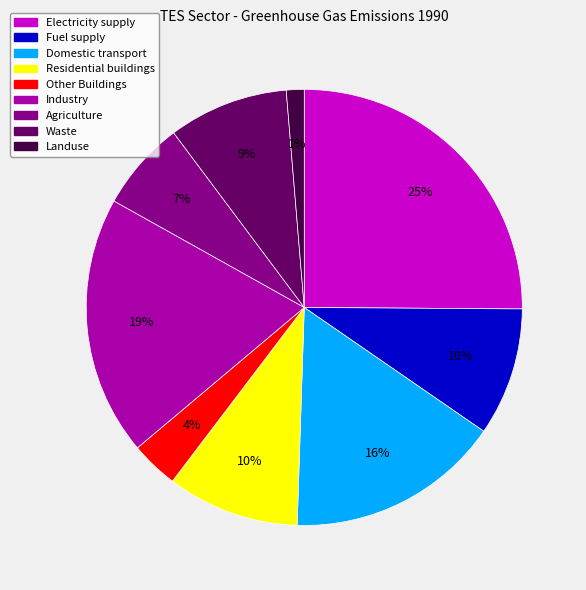

To the nearest percent, what is the difference between the Electricity supply and Landuse slice percentages?

24%